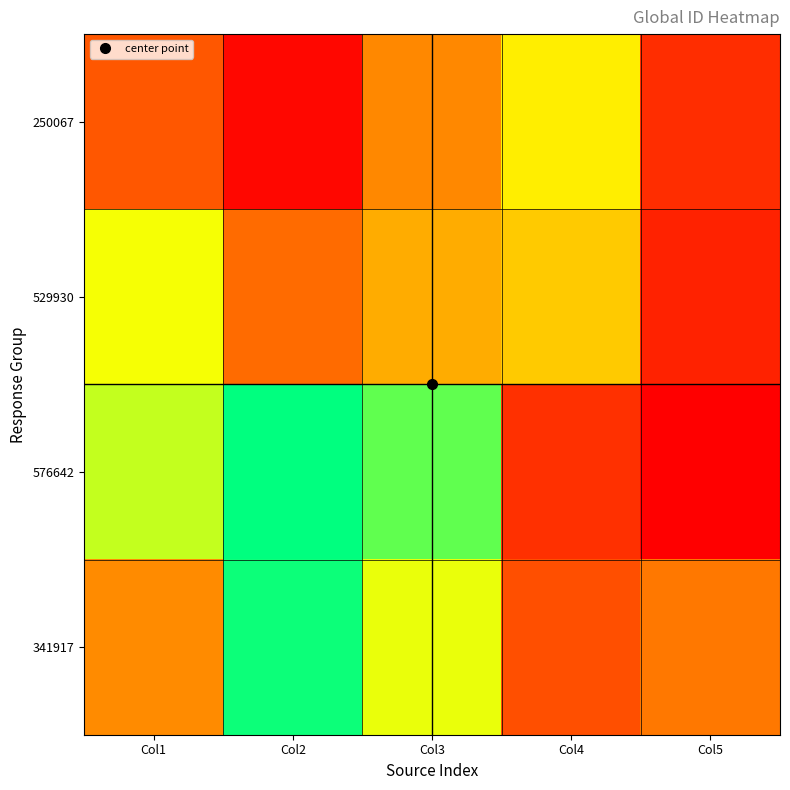

What is the total value across all series at Col4?

1319996